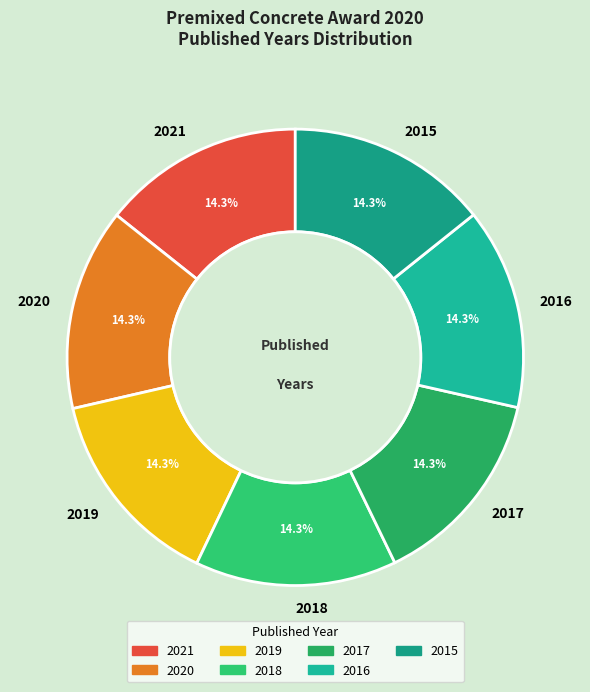

How many segments does this pie chart have?

7